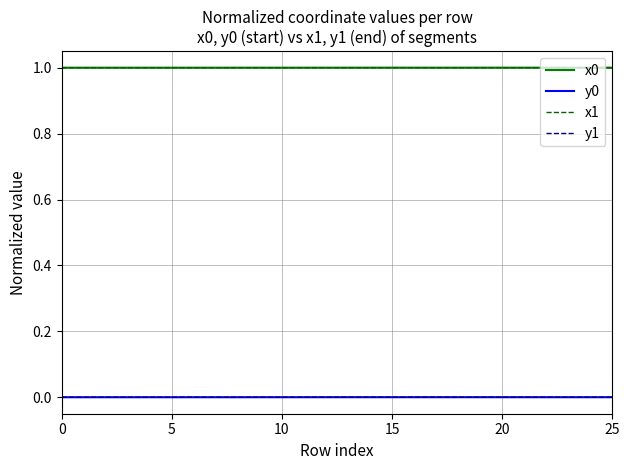

True or false: y1 and x0 cross at least once.

False